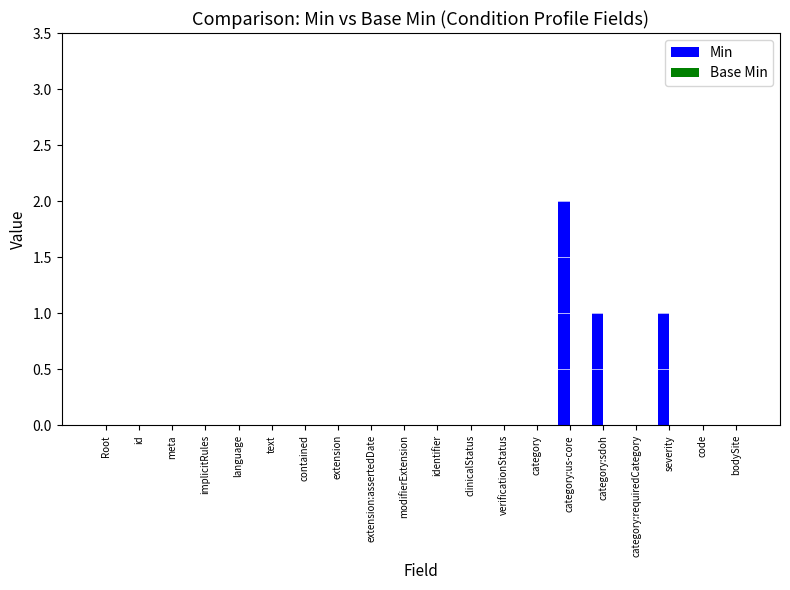

Are the bars grouped side by side (vs. stacked)?

No